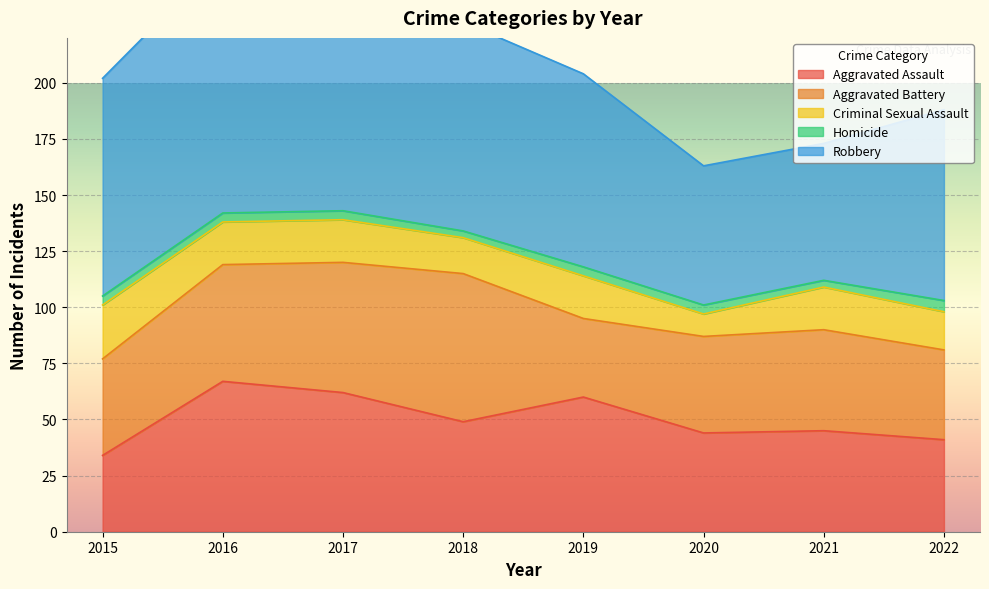

Reading left to right, what are all the values shown in this chart?

Aggravated Assault: 34	67	62	49	60	44	45	41
Aggravated Battery: 43	52	58	66	35	43	45	40
Criminal Sexual Assault: 24	19	19	16	19	10	19	17
Homicide: 4	4	4	3	4	4	3	5
Robbery: 97	114	152	93	86	62	61	85